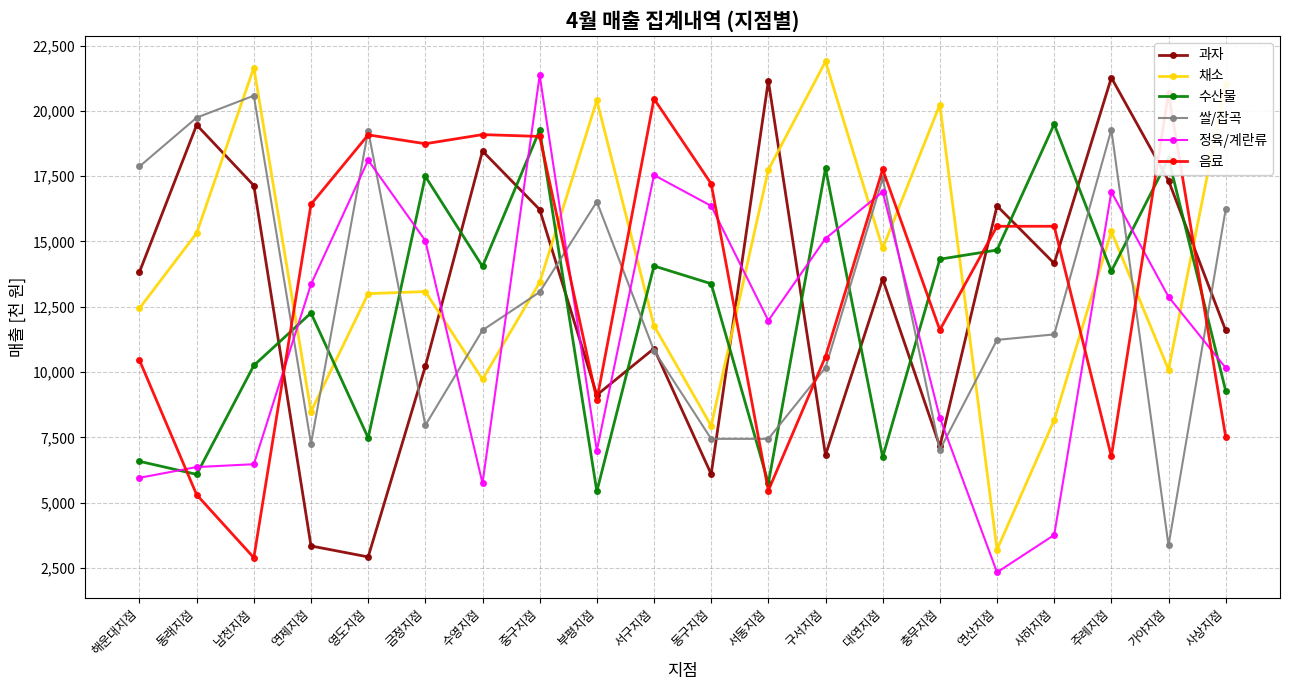

True or false: 수산물 has a value of 18170 at 가야지점.

True